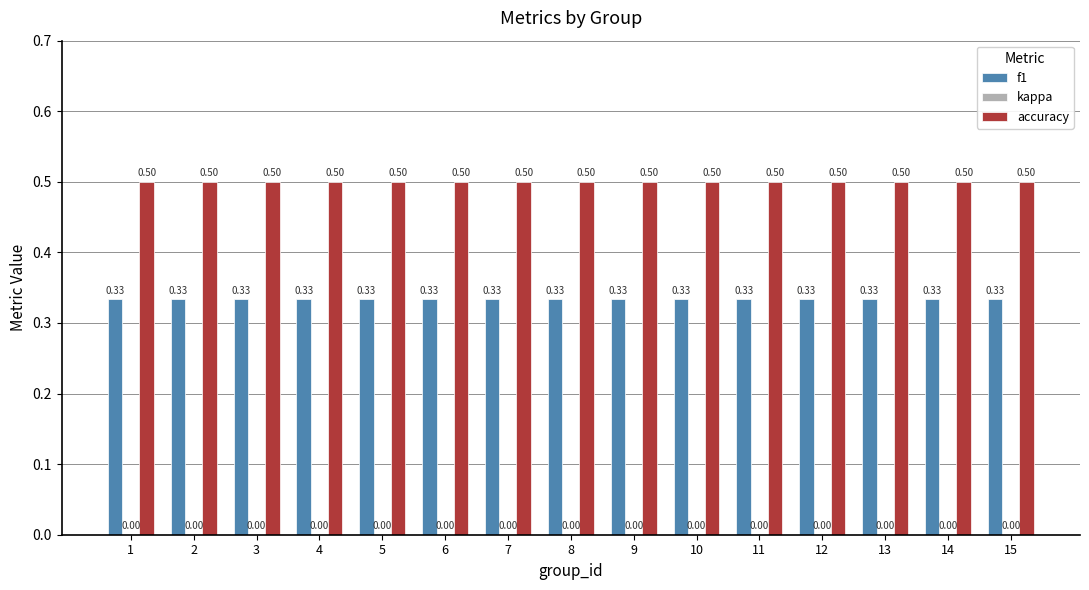

List the series in order of their overall mean, lowest first.

f1, accuracy